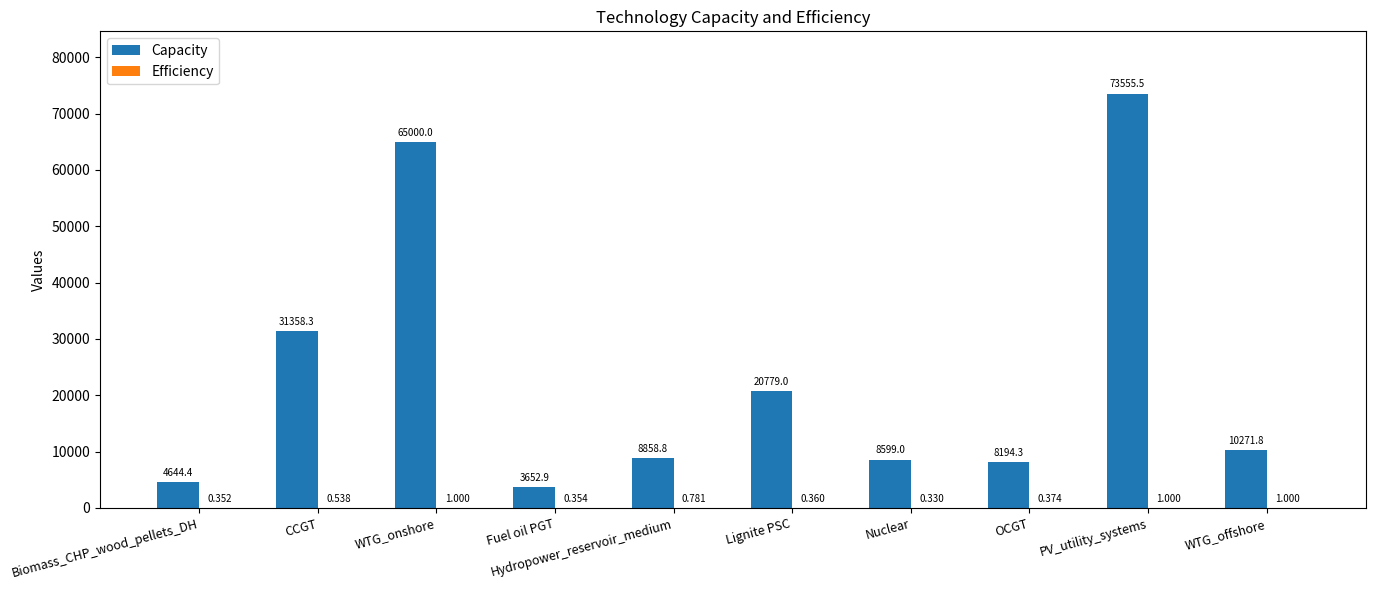

Which series has the largest range (max minus min)?

Capacity